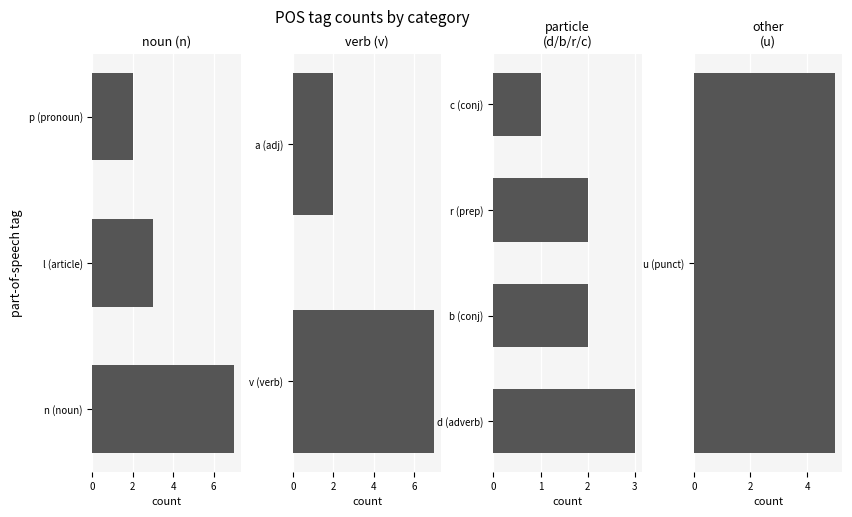

What is the difference between the highest and lowest values at 3?

4